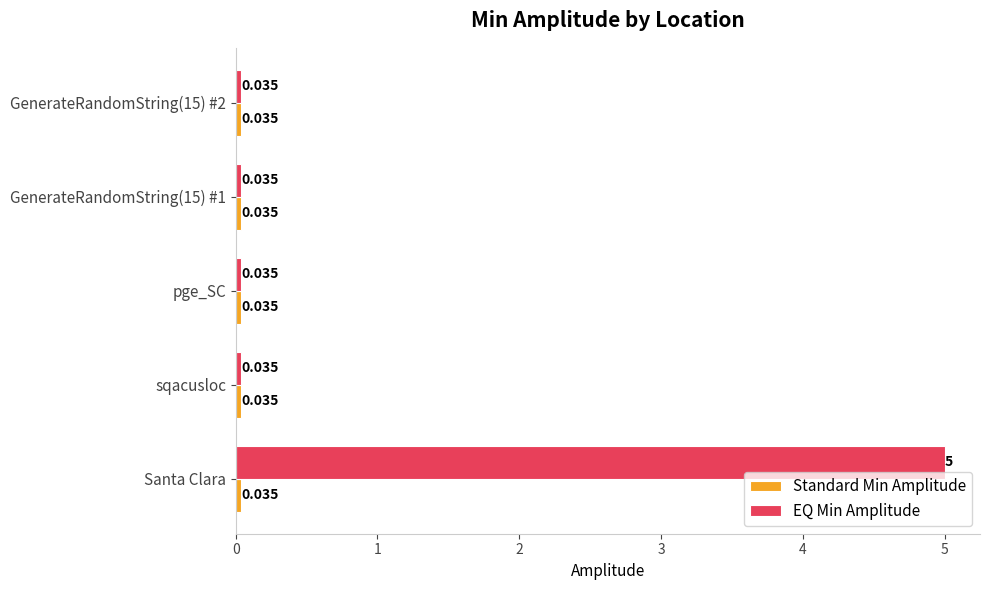

Which series has the widest spread of values?

EQ Min Amplitude